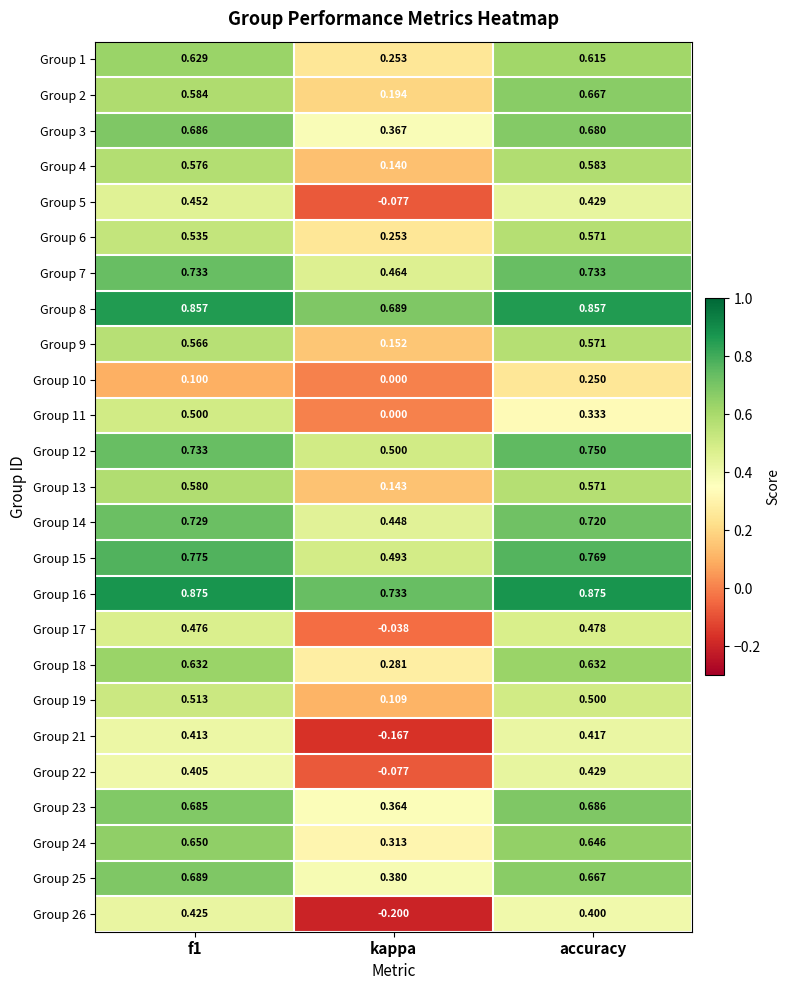

Which series has the widest spread of values?

Group 26